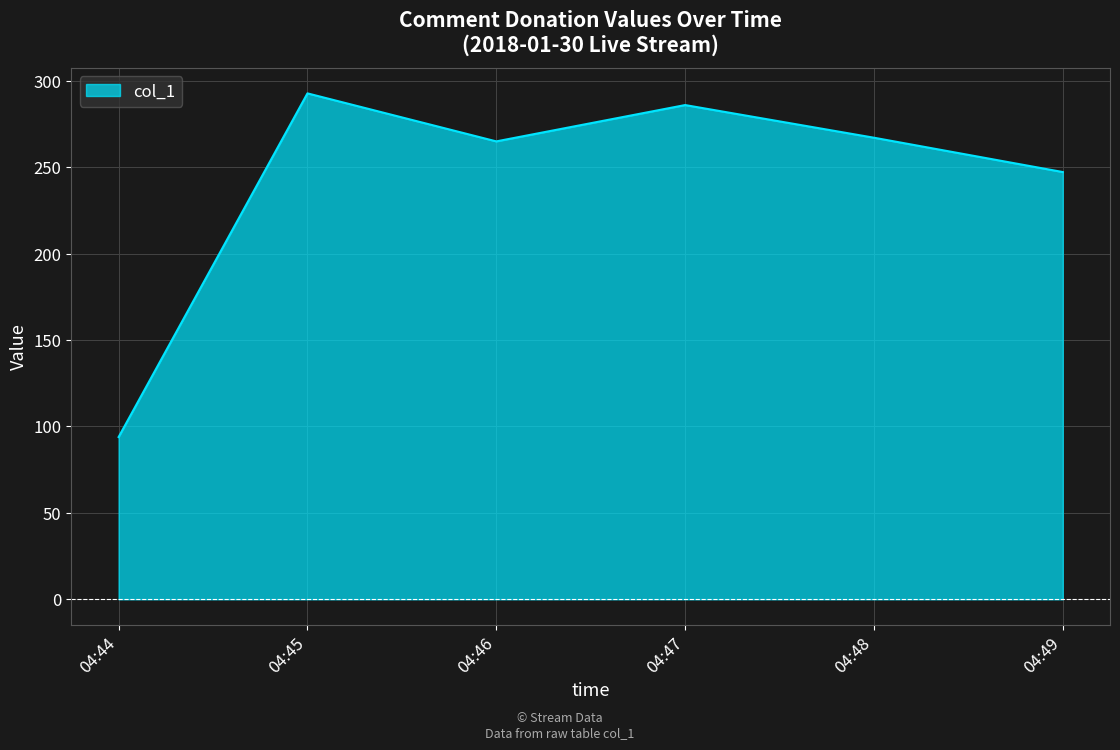

What is the difference between the maximum and minimum values?

198.8